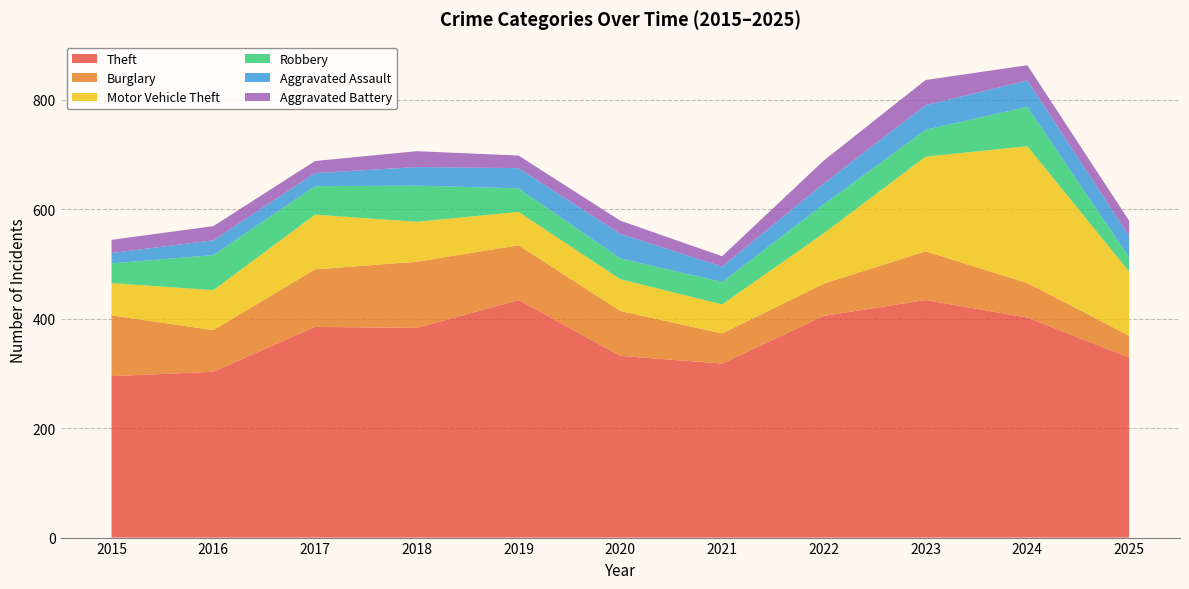

Reading right to left, list all the values displayed in this chart.

Theft: 329	402	434	405	318	332	434	383	385	303	295
Burglary: 40	63	89	59	55	82	100	121	105	76	111
Motor Vehicle Theft: 117	250	173	92	53	58	61	73	100	73	59
Robbery: 26	72	49	53	41	38	43	66	52	64	36
Aggravated Assault: 39	48	45	38	28	45	37	34	24	27	19
Aggravated Battery: 28	28	46	42	19	24	23	29	22	26	24